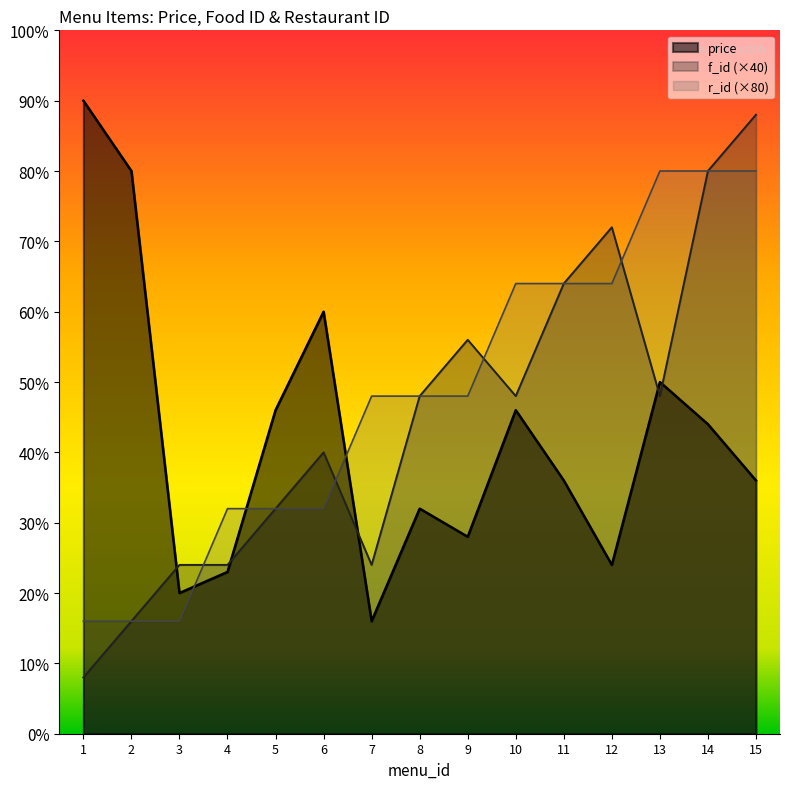

At which category is the sum across all series the highest?

14